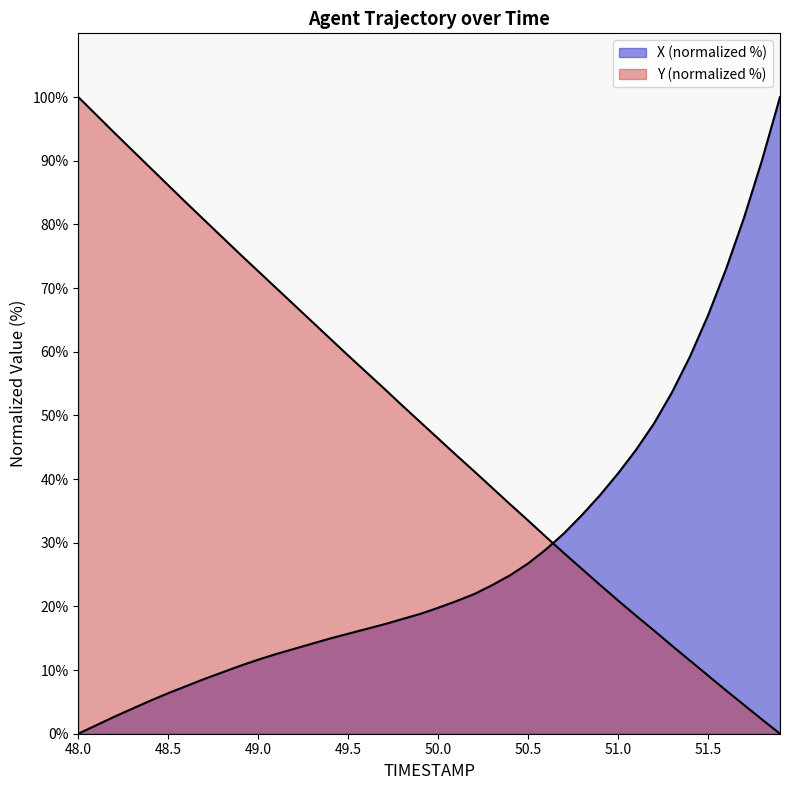

Which series has the largest range (max minus min)?

X